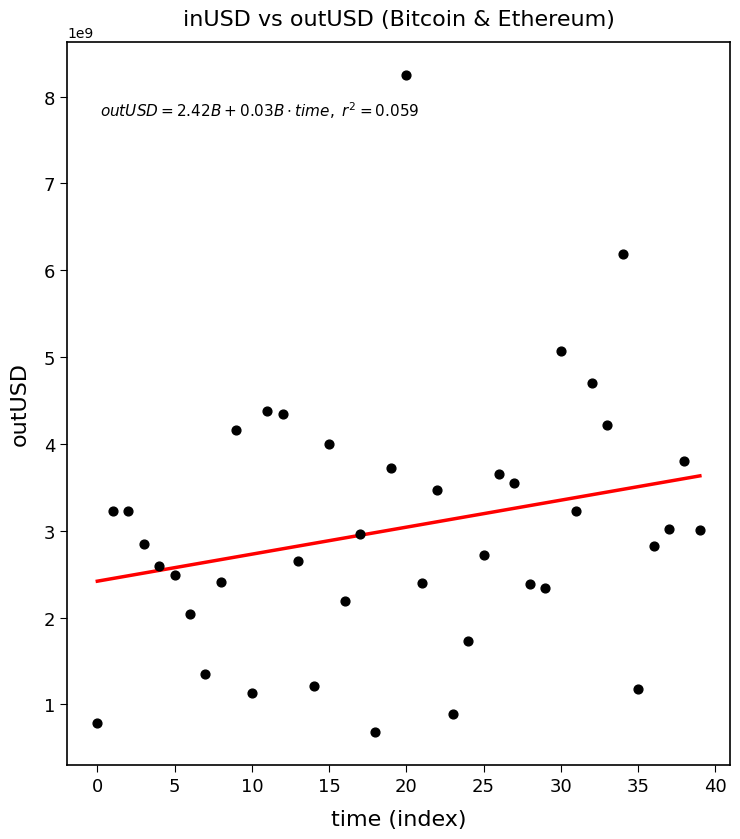

What is the range of Y values (max minus min)?

7576183940.2